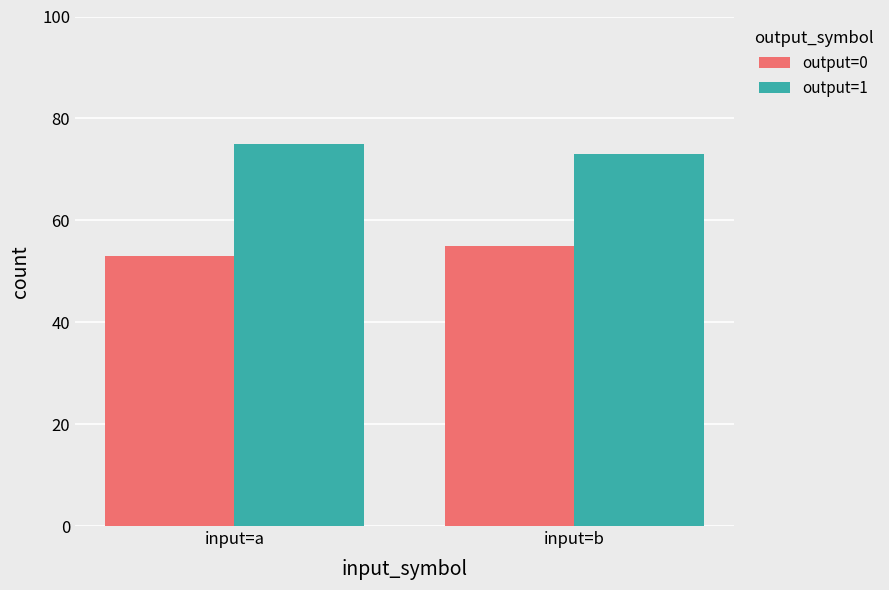

What is the average value of the output=1 series?

74